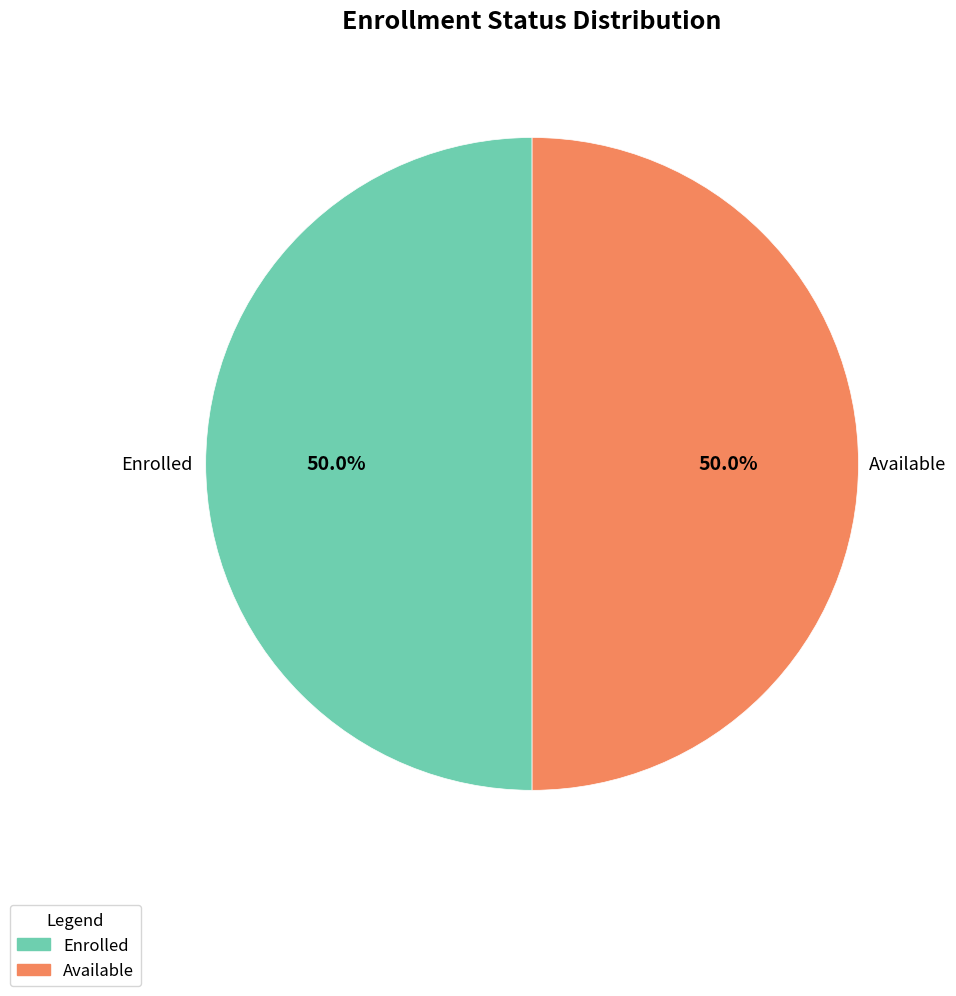

How many segments does this pie chart have?

2